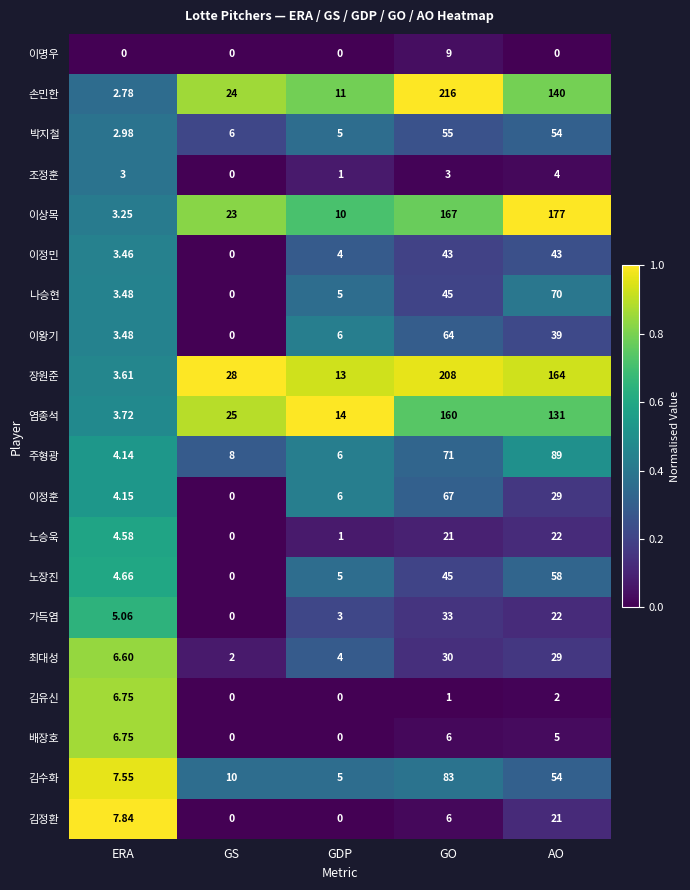

List the labels in order of 이상목 value, smallest first.

ERA, GDP, GS, GO, AO